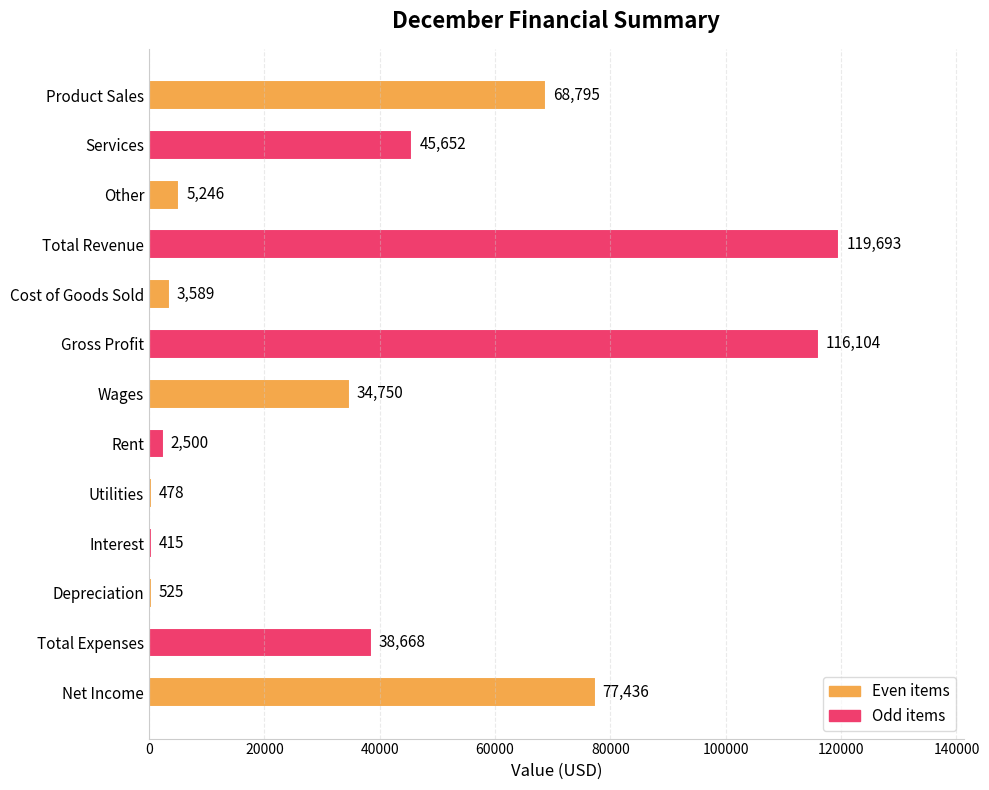

How many series are shown in this chart?

1